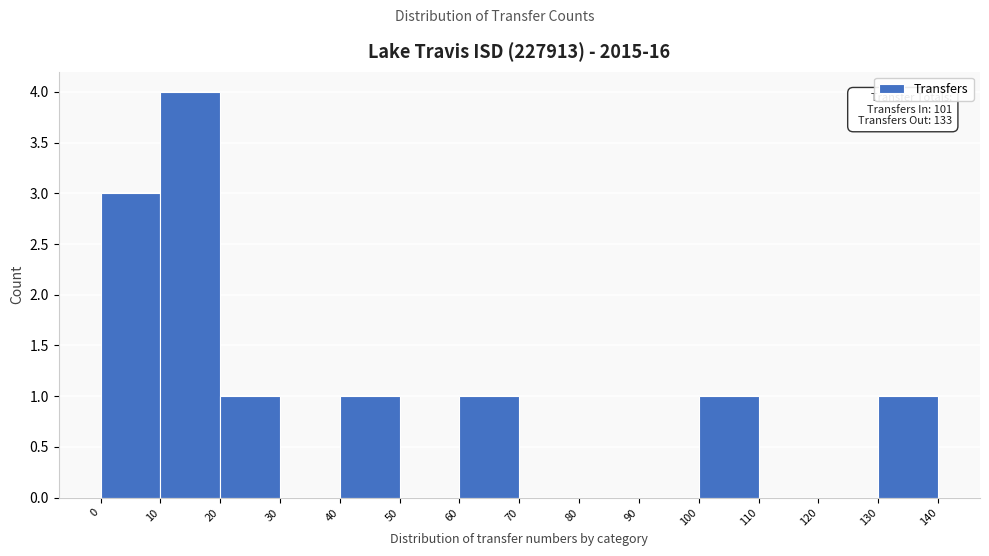

Which range on the x-axis has the tallest bar?

10 to 20